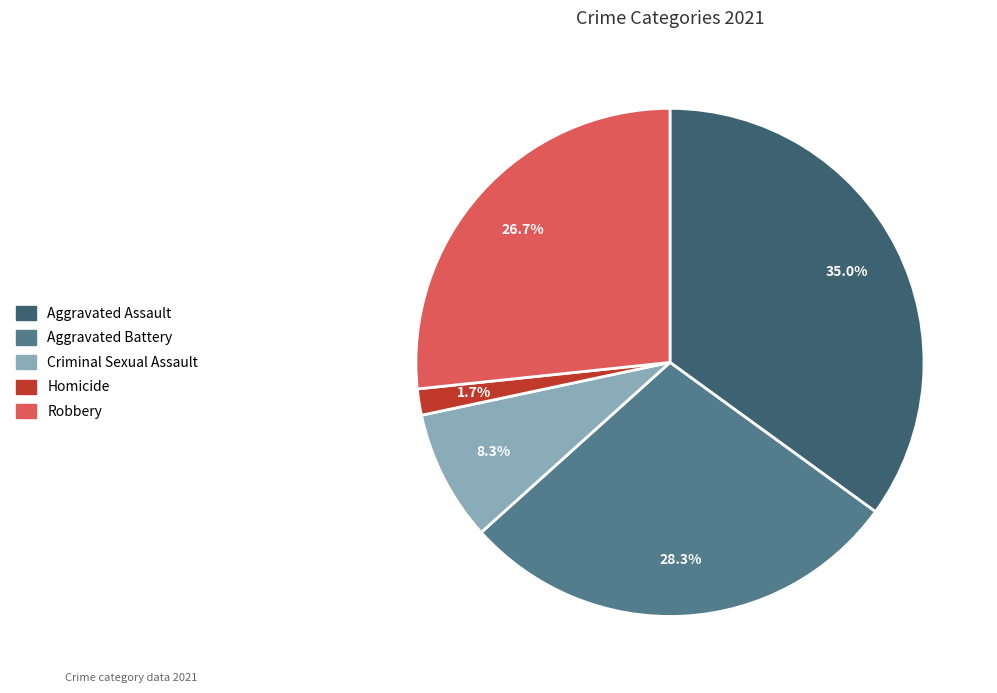

Does any single category account for the majority?

No